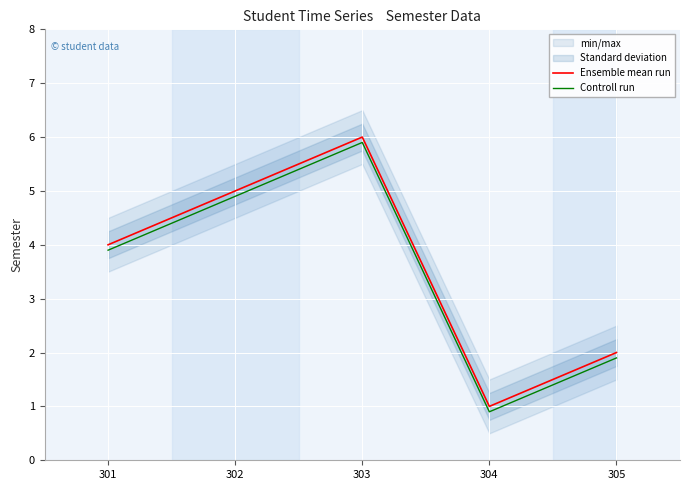

At which label does Ensemble mean run first exceed 4?

302